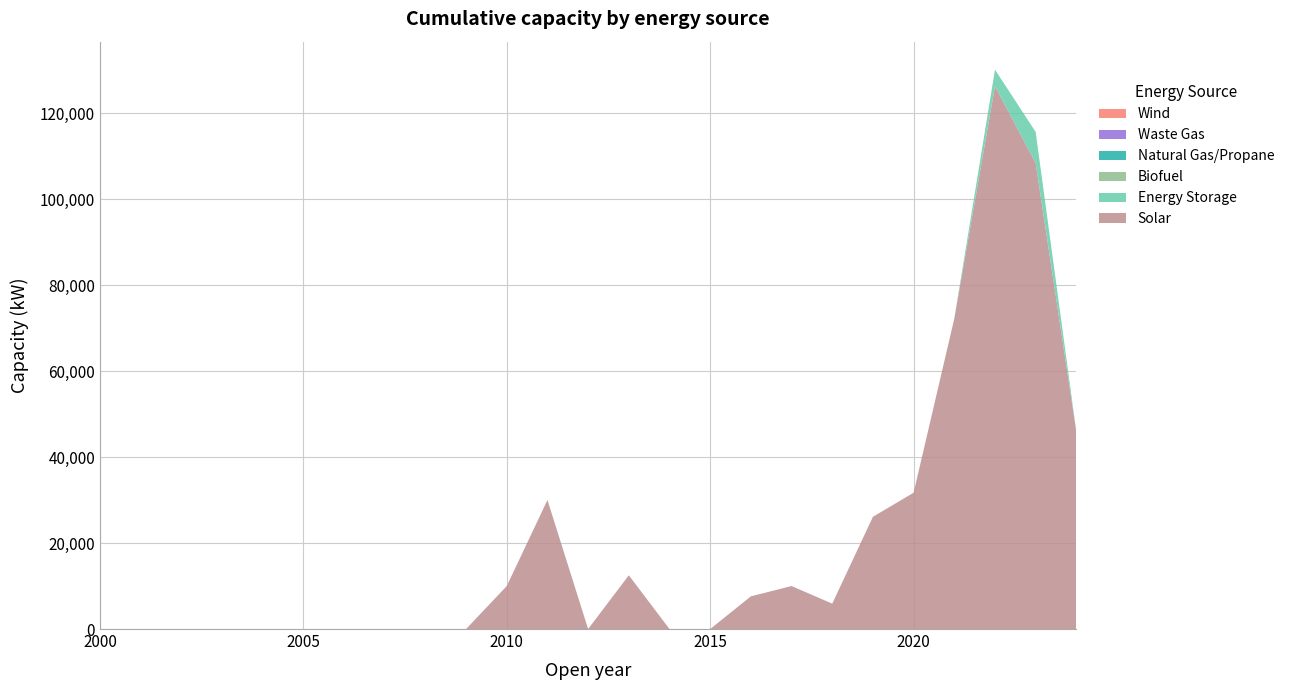

Reading left to right, list all the values displayed in this chart.

Solar: 2000=0	2001=0	2002=0	2003=0	2004=0	2005=0	2006=0	2007=0	2008=0	2009=0	2010=10000	2011=30000	2012=0	2013=12500	2014=0	2015=0	2016=7600	2017=10000	2018=5900	2019=26100	2020=31700	2021=72195	2022=126250	2023=108360	2024=45850
Energy Storage: 2000=0	2001=0	2002=0	2003=0	2004=0	2005=0	2006=0	2007=0	2008=0	2009=0	2010=0	2011=0	2012=0	2013=0	2014=0	2015=0	2016=0	2017=0	2018=0	2019=0	2020=0	2021=0	2022=3840	2023=7240	2024=0
Biofuel: 2000=0	2001=0	2002=0	2003=0	2004=0	2005=0	2006=0	2007=0	2008=0	2009=0	2010=0	2011=0	2012=0	2013=0	2014=0	2015=0	2016=0	2017=0	2018=0	2019=0	2020=0	2021=0	2022=0	2023=0	2024=0
Natural Gas/Propane: 2000=0	2001=0	2002=0	2003=0	2004=0	2005=0	2006=0	2007=0	2008=0	2009=0	2010=0	2011=0	2012=0	2013=0	2014=0	2015=0	2016=0	2017=0	2018=0	2019=0	2020=0	2021=0	2022=0	2023=0	2024=0
Waste Gas: 2000=0	2001=0	2002=0	2003=0	2004=0	2005=0	2006=0	2007=0	2008=0	2009=0	2010=0	2011=0	2012=0	2013=0	2014=0	2015=0	2016=0	2017=0	2018=0	2019=0	2020=0	2021=0	2022=0	2023=0	2024=0
Wind: 2000=0	2001=0	2002=0	2003=0	2004=0	2005=0	2006=0	2007=0	2008=0	2009=0	2010=0	2011=0	2012=0	2013=0	2014=0	2015=0	2016=0	2017=0	2018=0	2019=0	2020=0	2021=0	2022=0	2023=0	2024=0